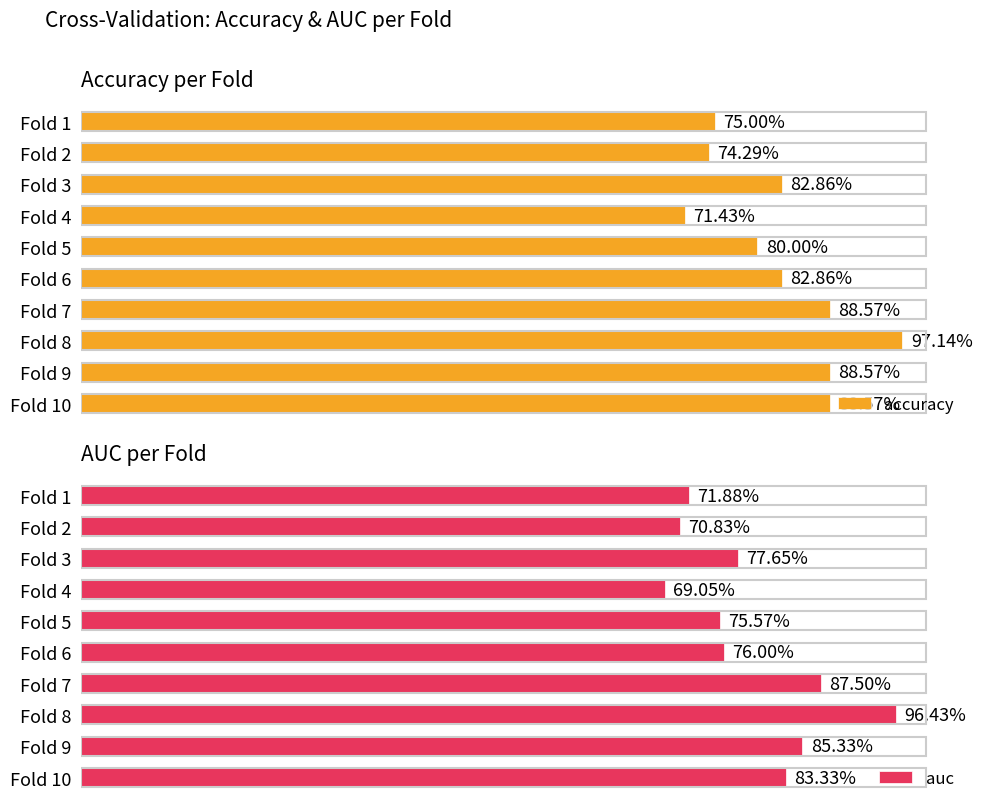

Reading left to right, extract all data points from this chart.

accuracy: 0.8	0.7	0.8	0.7	0.8	0.8	0.9	1.0	0.9	0.9
auc: 0.7	0.7	0.8	0.7	0.8	0.8	0.9	1.0	0.9	0.8